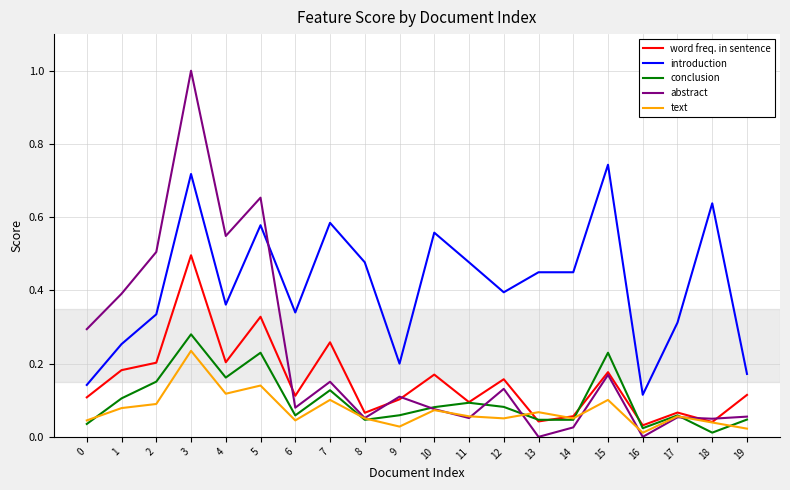

The text series shows 0.0 at 4. True or false?

False